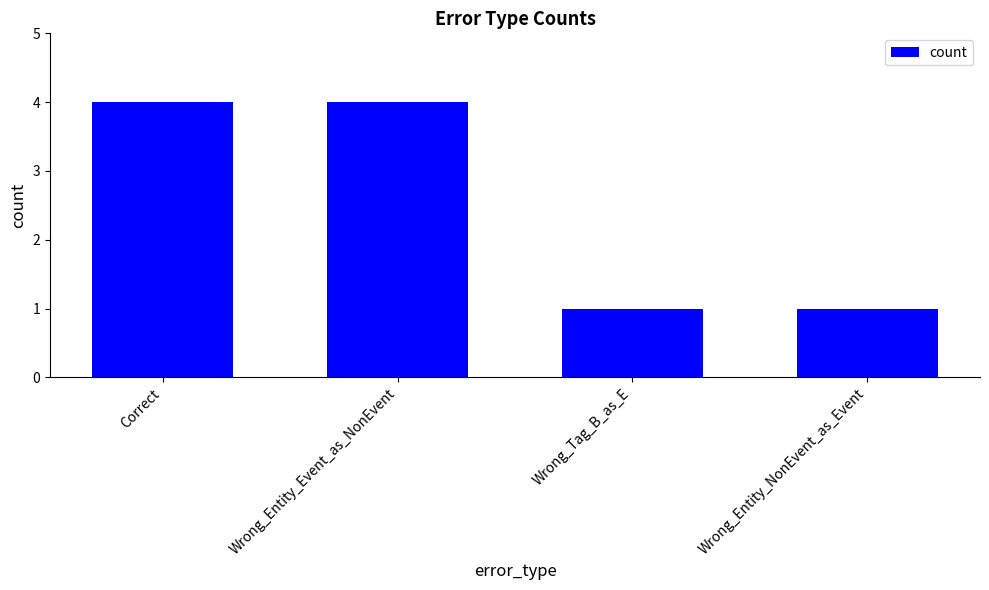

Are the bars grouped side by side (vs. stacked)?

No